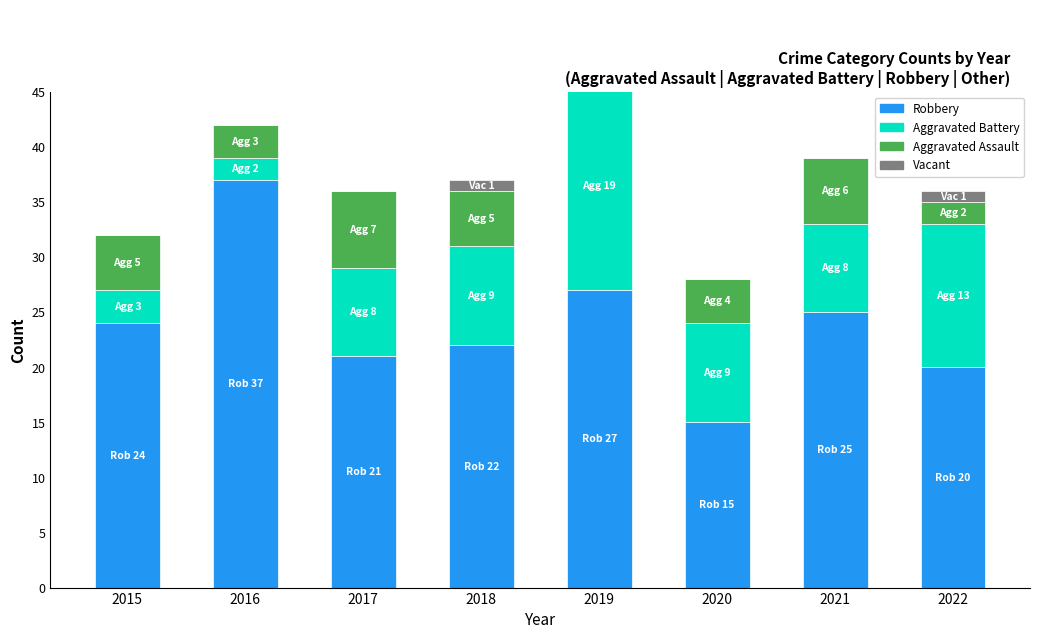

List the labels in order of Robbery value, smallest first.

2020, 2022, 2017, 2018, 2015, 2021, 2019, 2016